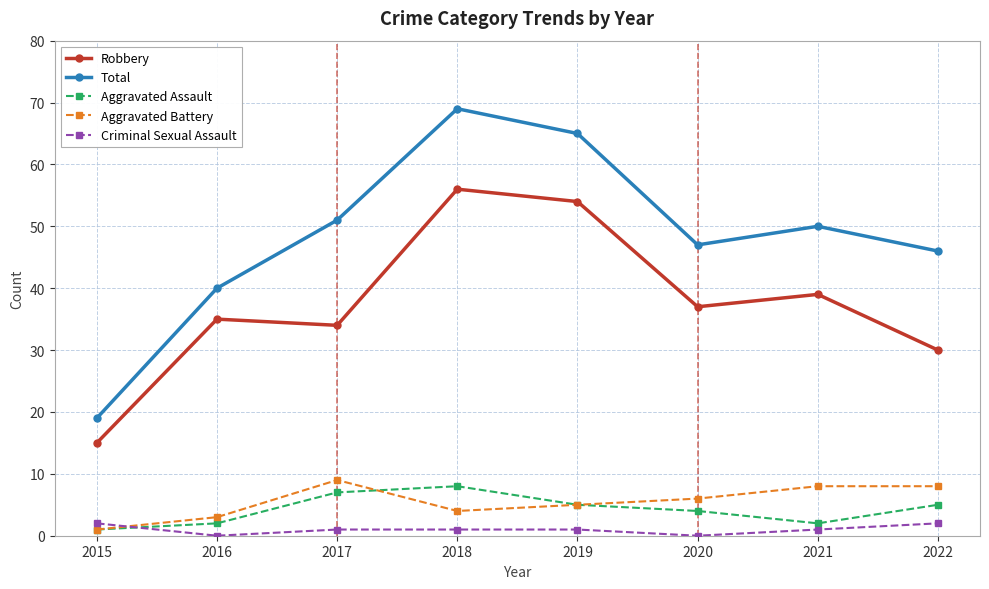

Between 2015 and 2021, which series saw the biggest shift?

Total